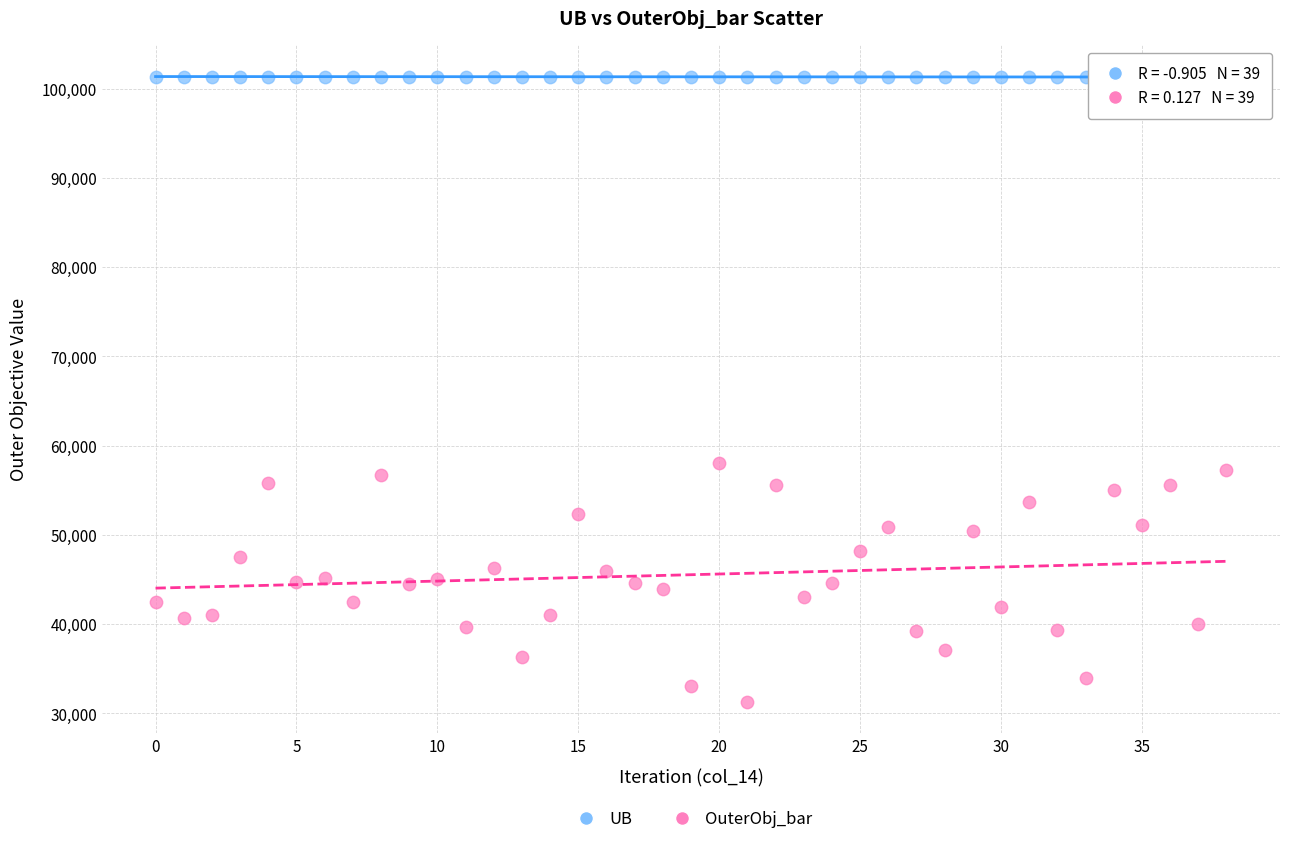

Which series reaches the minimum Y coordinate?

OuterObj_bar